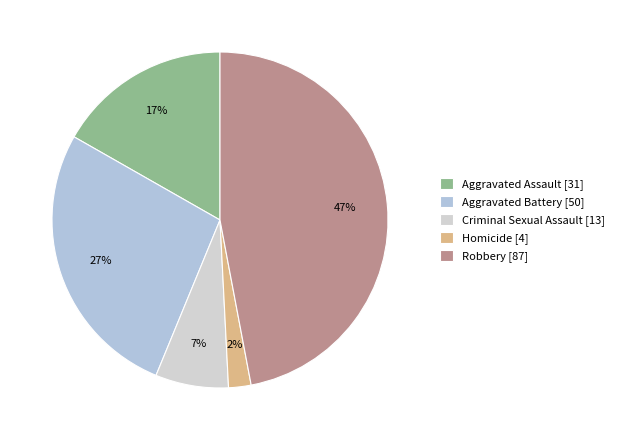

Count the number of slices in the pie.

5